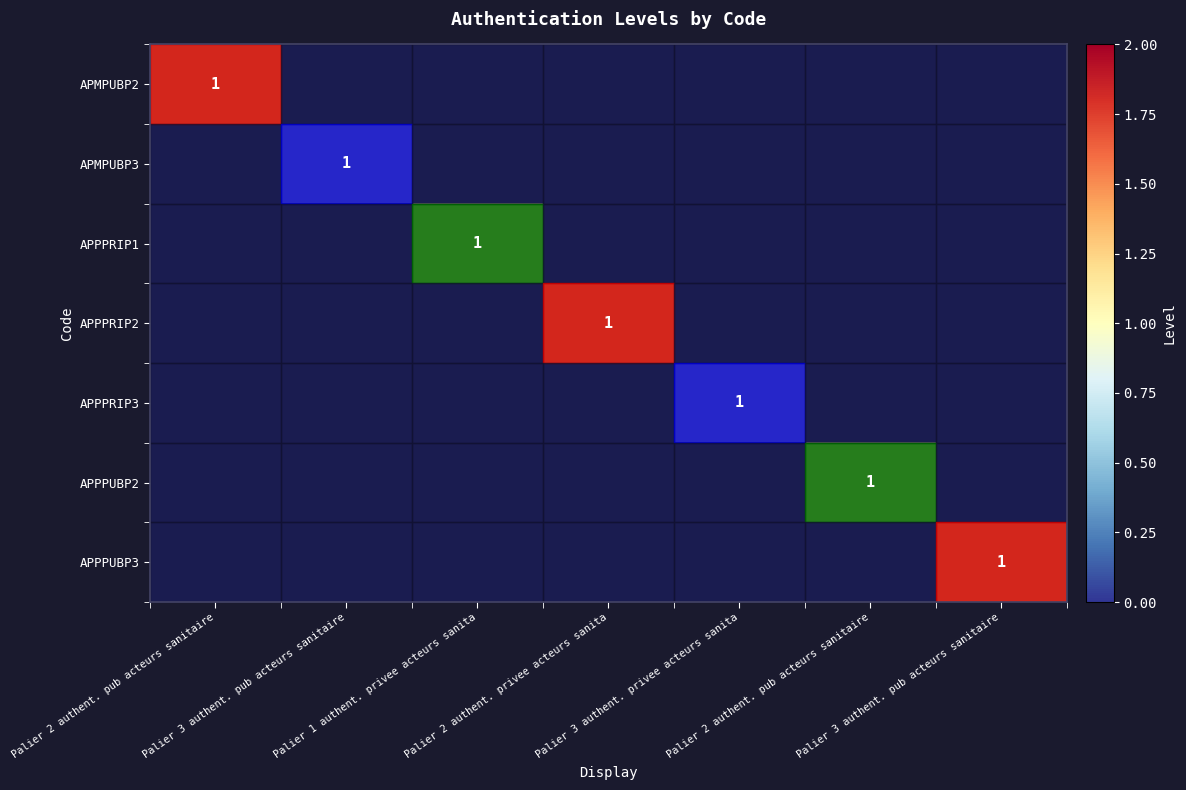

What is the difference between the highest and lowest values at Palier 2 authent. pub acteurs sanitaire?

1